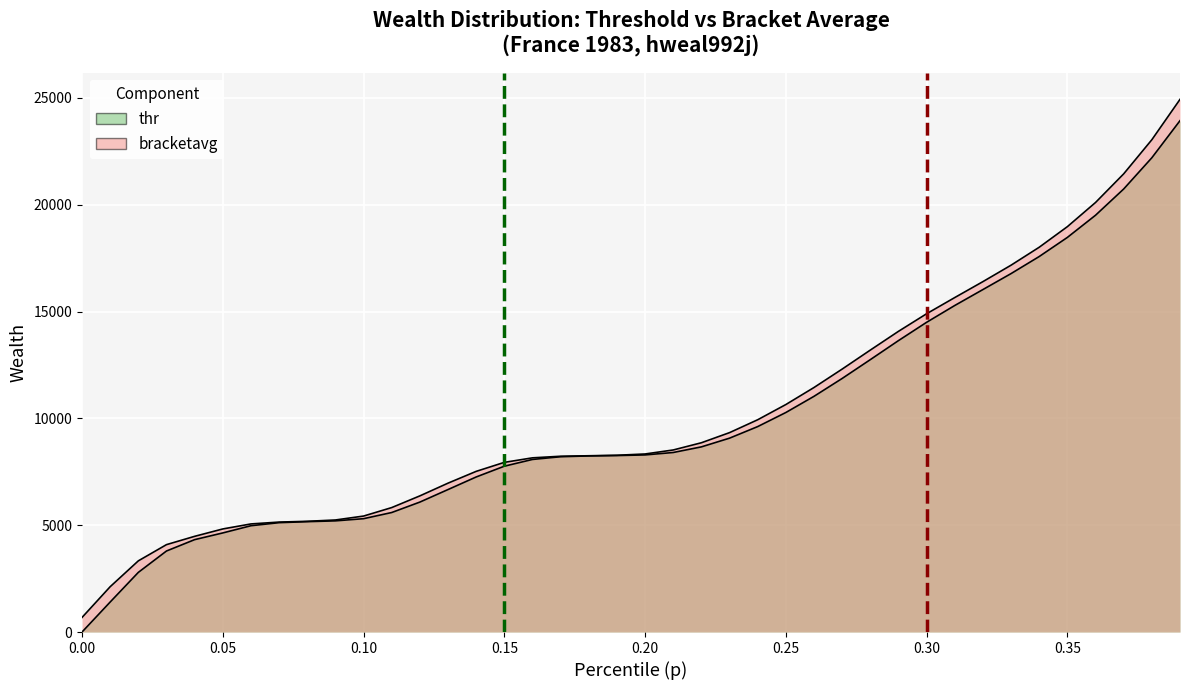

How many lines are shown in the chart?

2